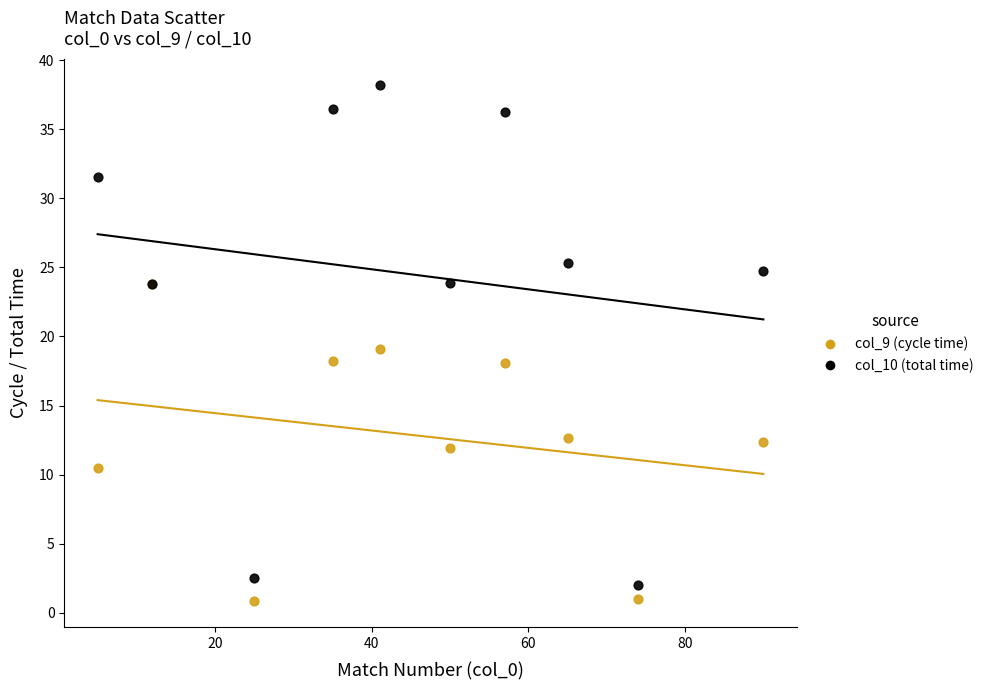

What are all the series names shown in the legend?

col_9 (cycle time), col_10 (total time)